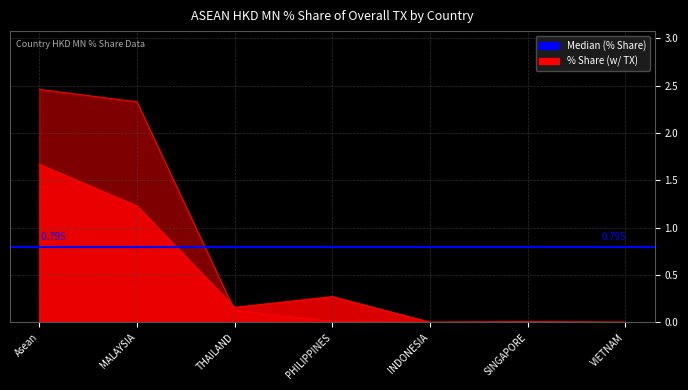

Is the value of 201903_% Share of overall TX at Asean greater than the value of 201812_% Share of overall TX at SINGAPORE?

Yes